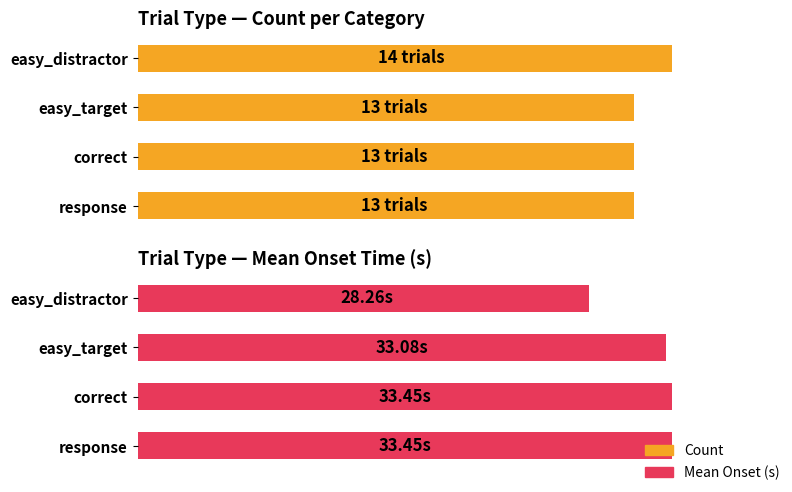

How many bars are there in each group?

2